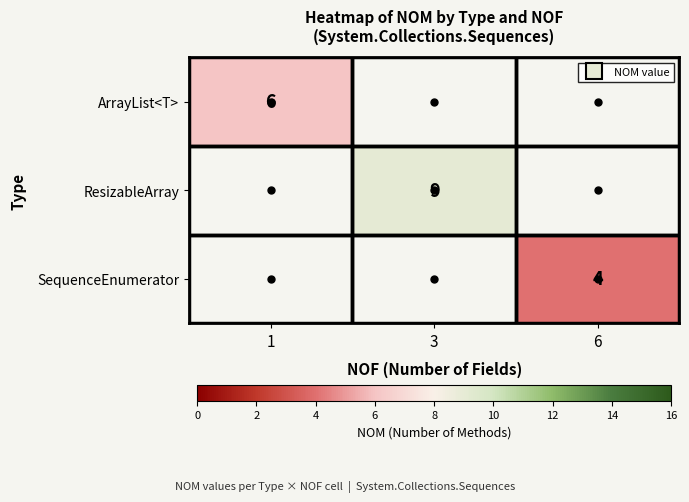

Between 1 and 6, which is larger?

6